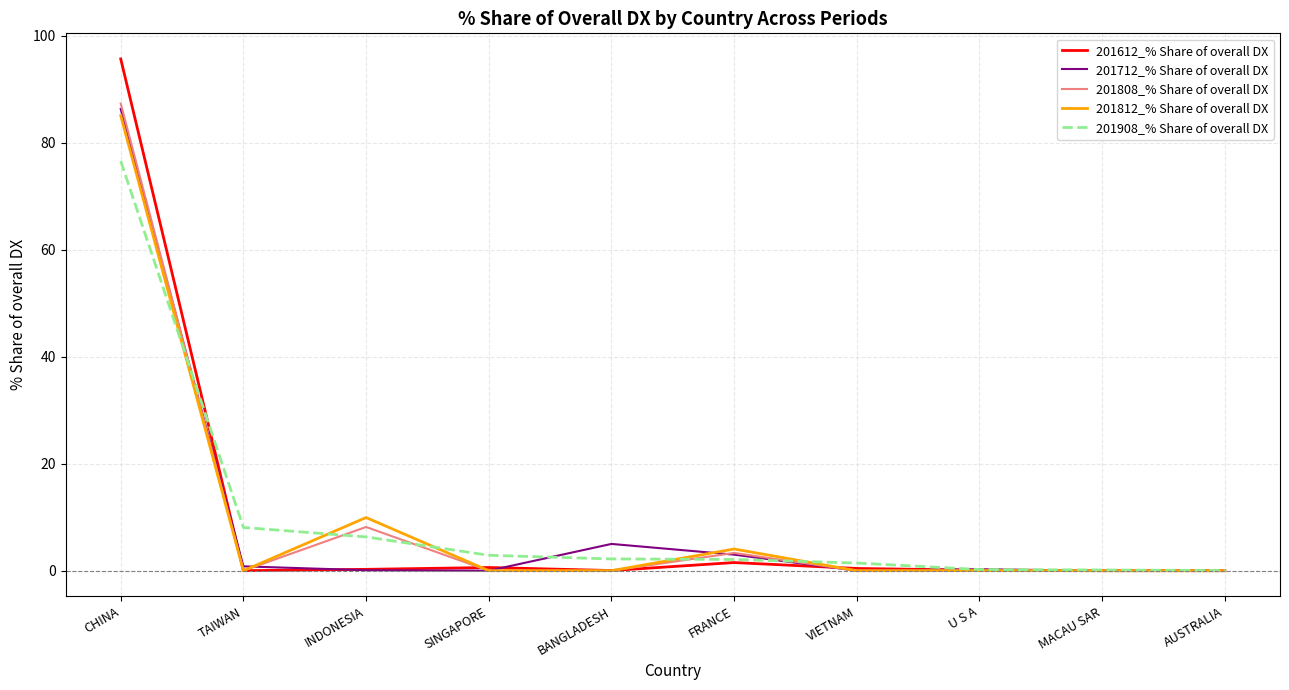

Which series has the widest spread of values?

201612_% Share of overall DX